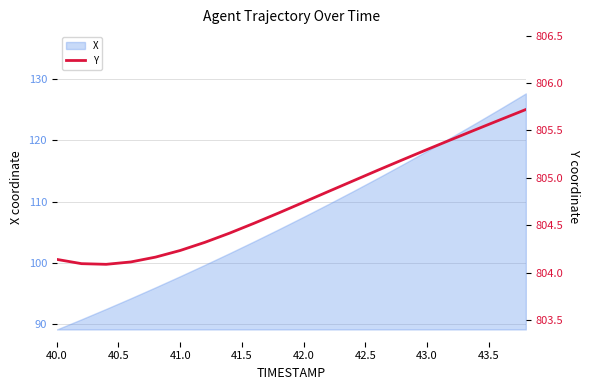

Is it true that the value at 42.0 is 284.5?

False